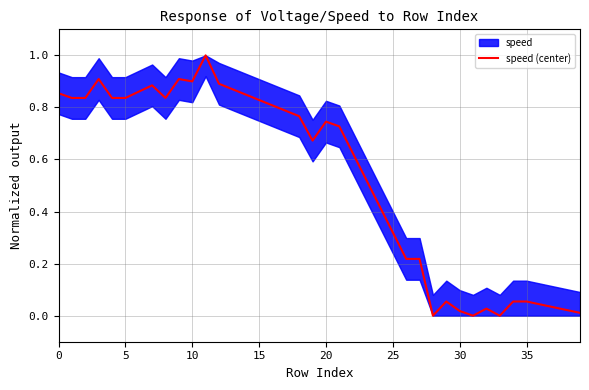

At which category does the chart reach its peak across all series?

11